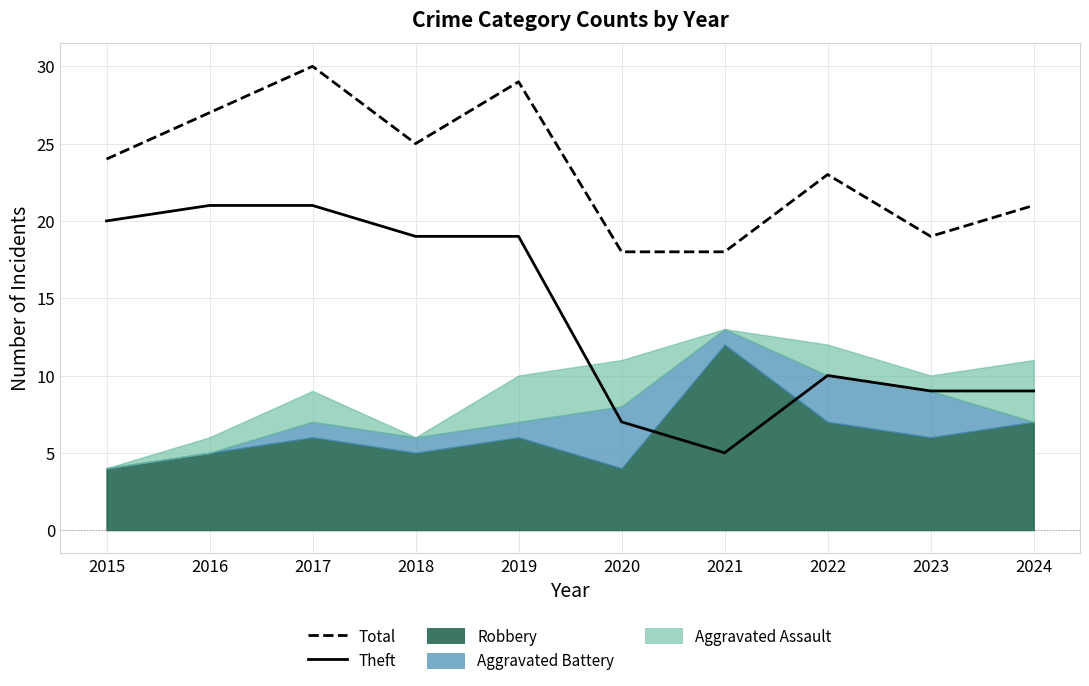

What is the difference between the maximum and minimum values in the Theft series?

16